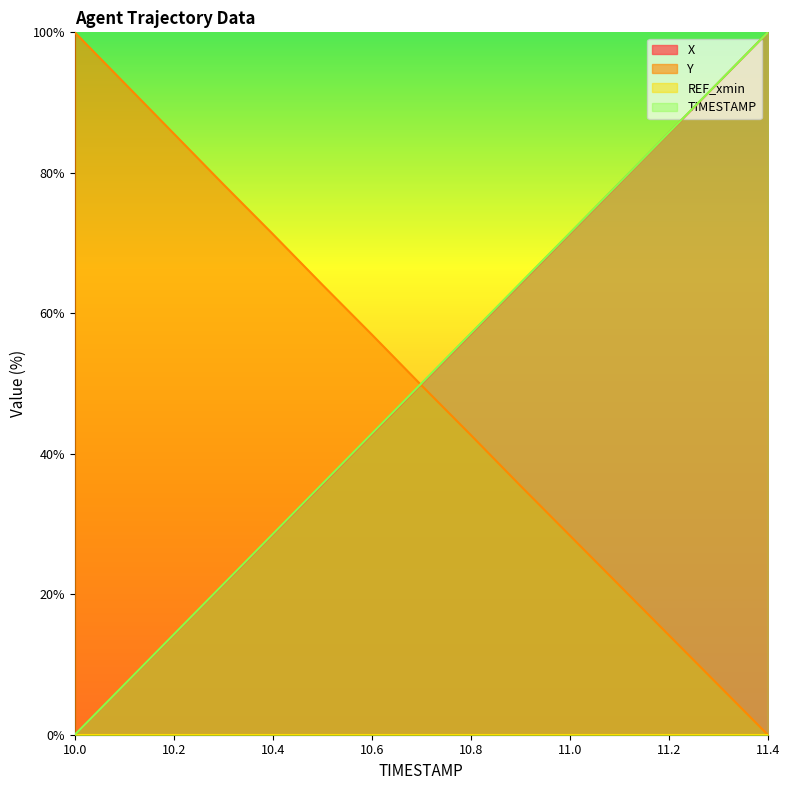

True or false: TIMESTAMP and X intersect in this chart.

False